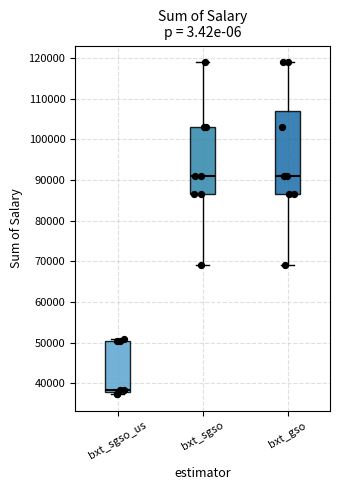

Comparing the boxes themselves (not the whiskers), which one is the tallest?

bxt_gso